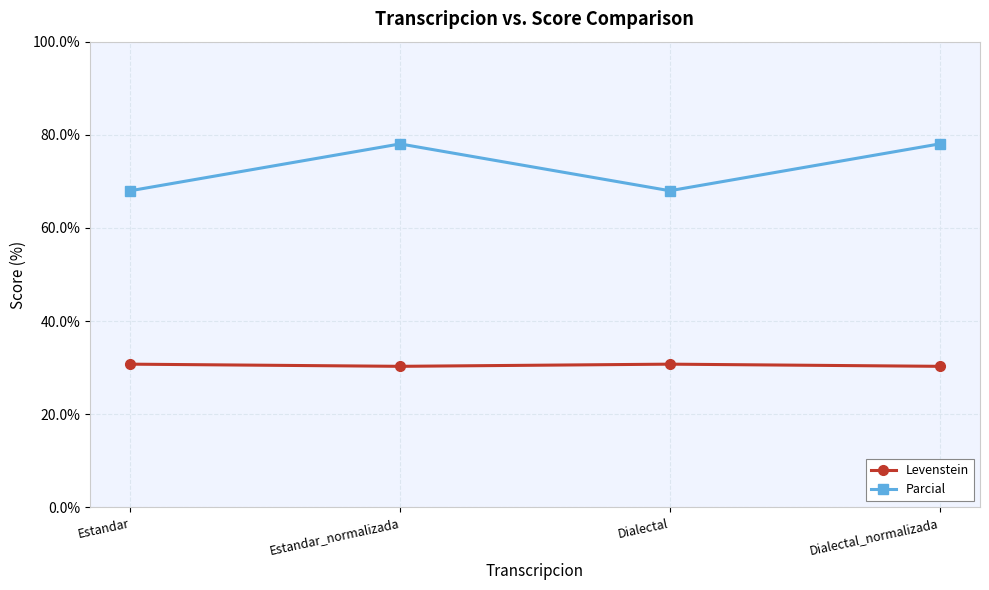

List the series in order of their overall mean, lowest first.

Levenstein, Parcial